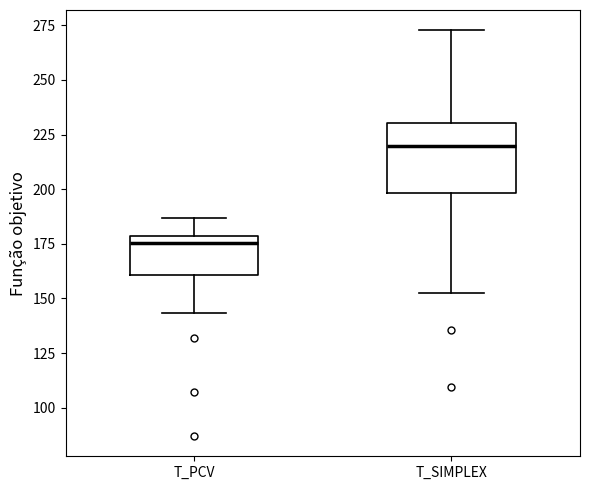

Reading left to right, transcribe this box plot: for each box, give where its median line is, the range the box spans, and where its two whiskers end, as read against the y-axis. The values are not printed on the chart, so give them approximately, as read against the axis.

T_PCV: median 175, box 160 to 180, whiskers 145 to 185
T_SIMPLEX: median 220, box 200 to 230, whiskers 155 to 275